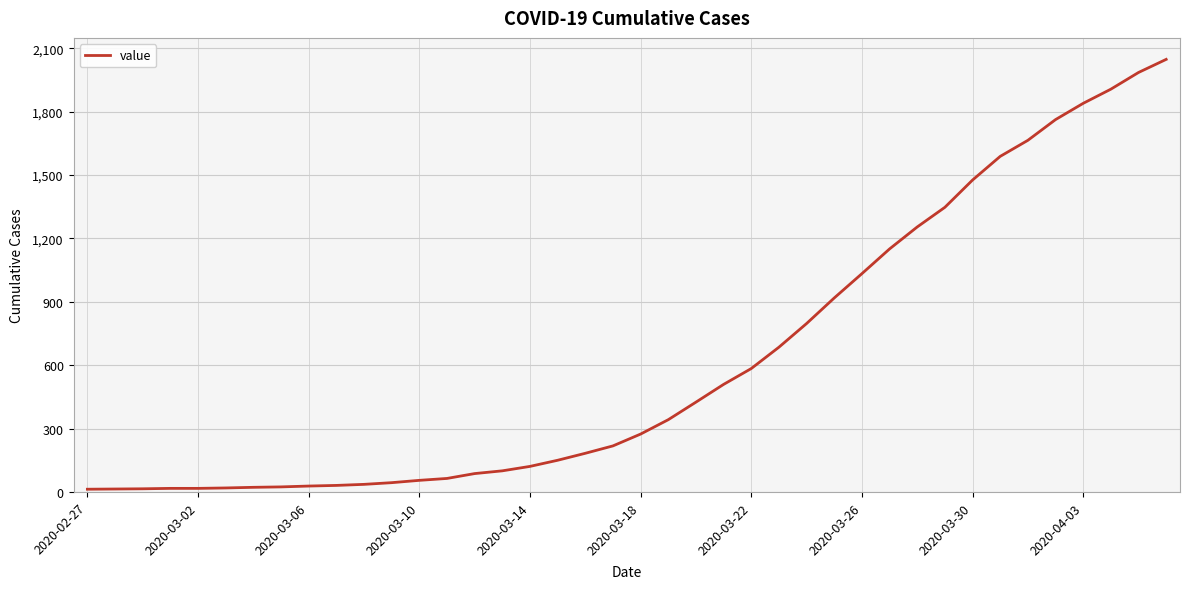

What is the maximum value shown in the chart?

2047